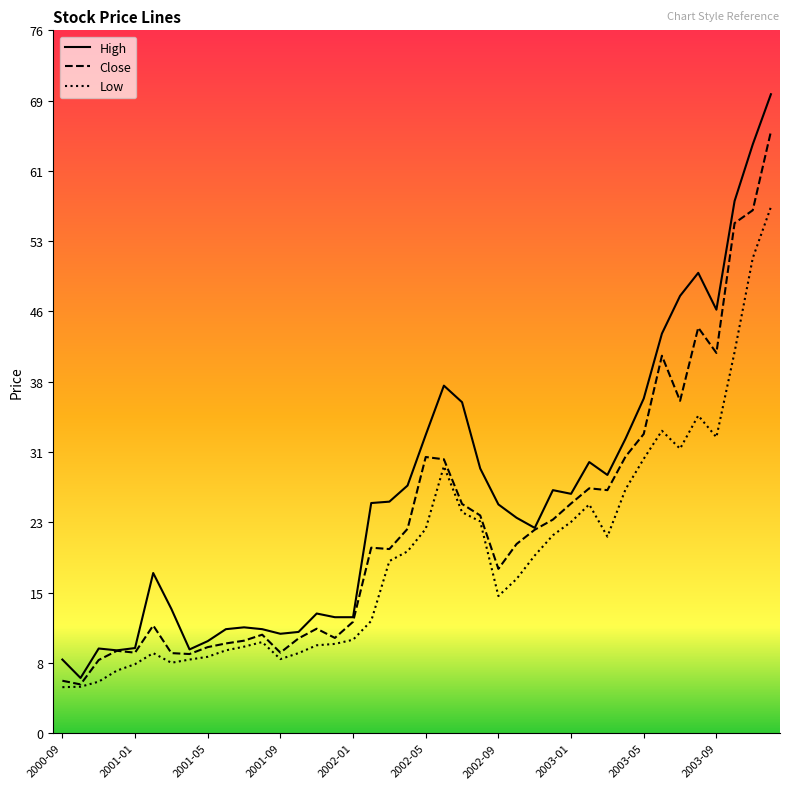

Which series has the largest total across all categories?

High